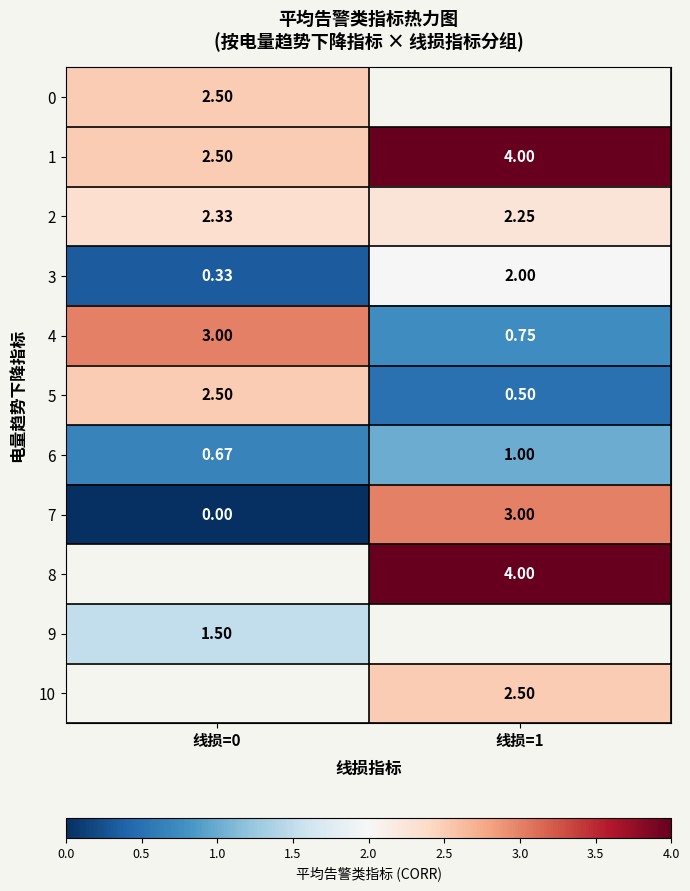

Is the value of 0 at 线损=0 greater than the value of 2 at 线损=0?

Yes